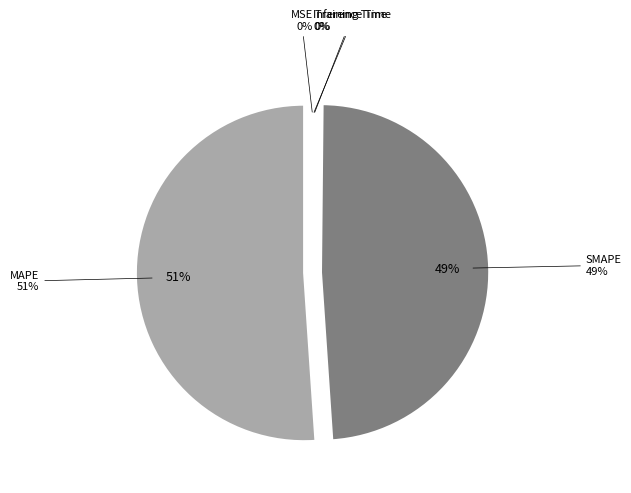

Combined, do MSE and SMAPE account for over 50%?

No